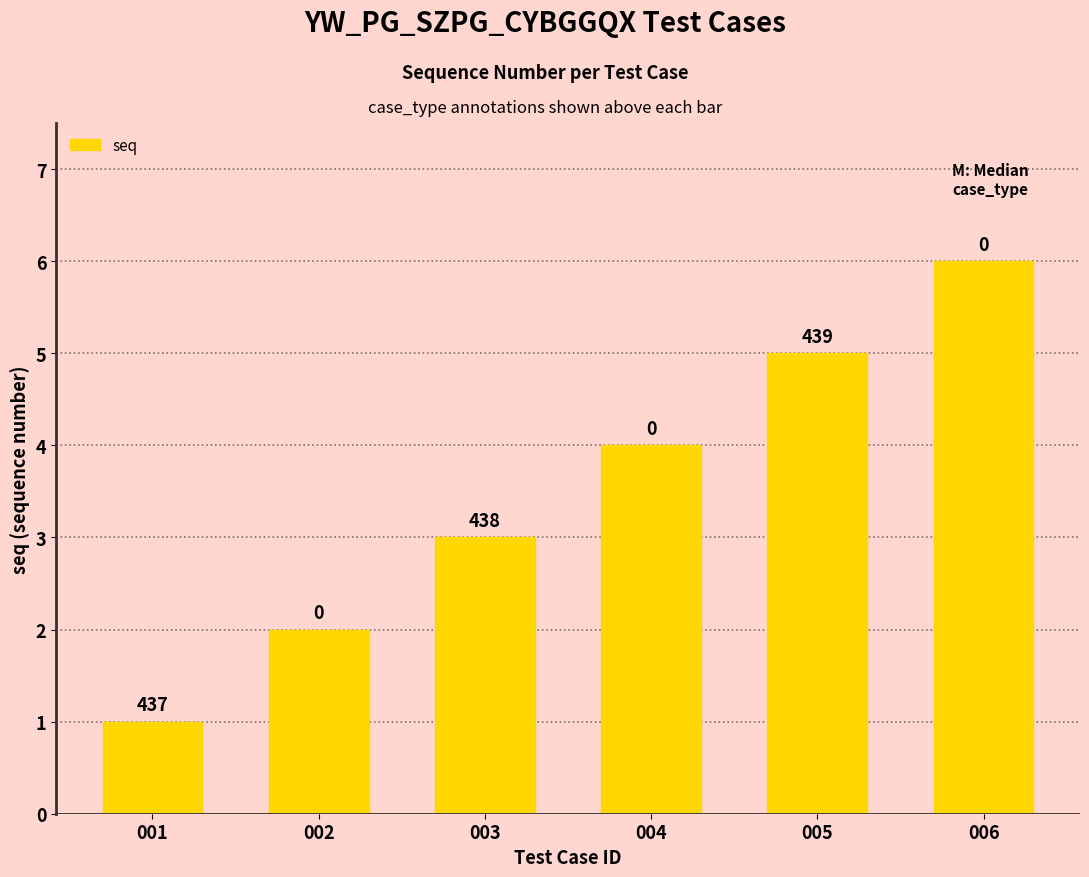

How many bars are there in total?

6